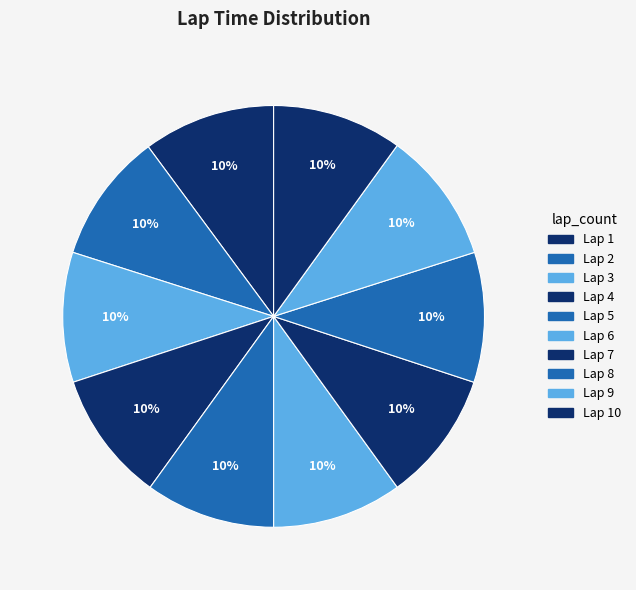

Count the number of slices in the pie.

10